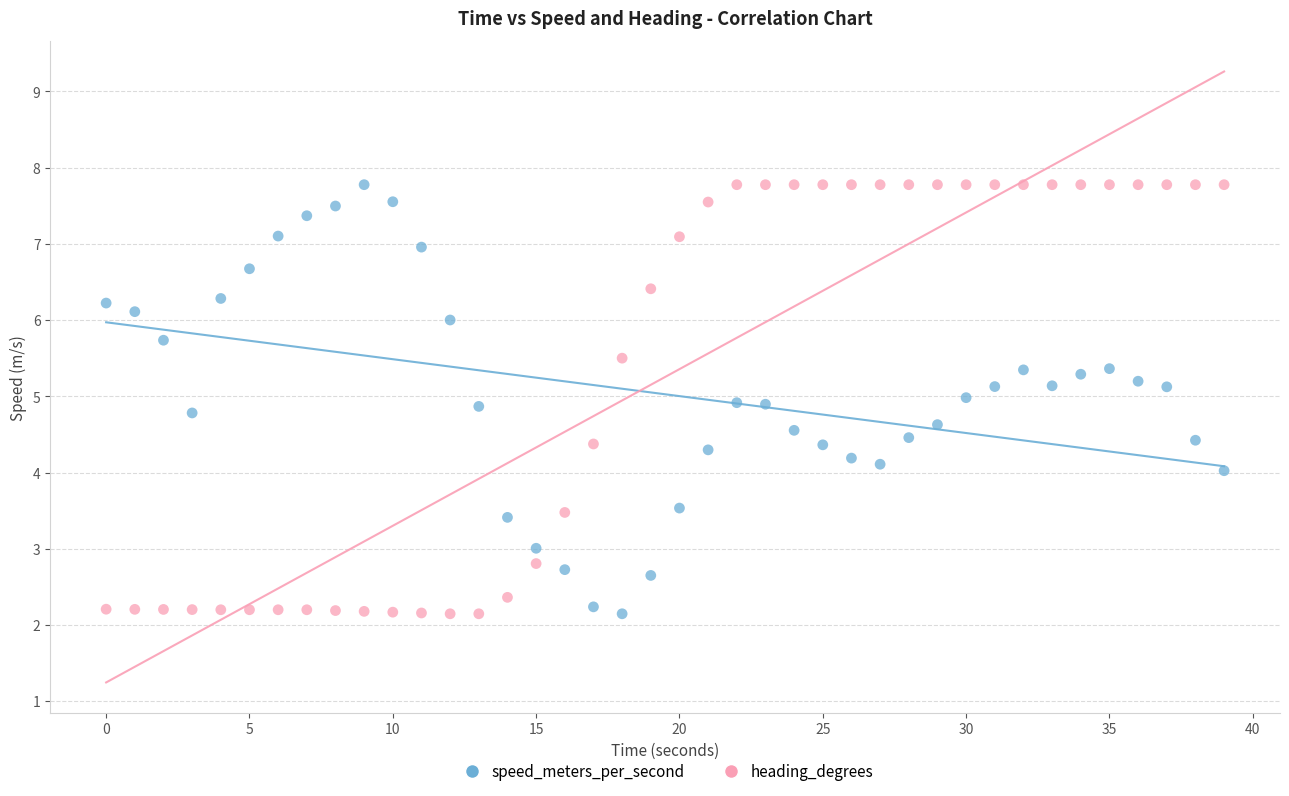

Across all data points, what is the range of Y values (max minus min)?

5.6